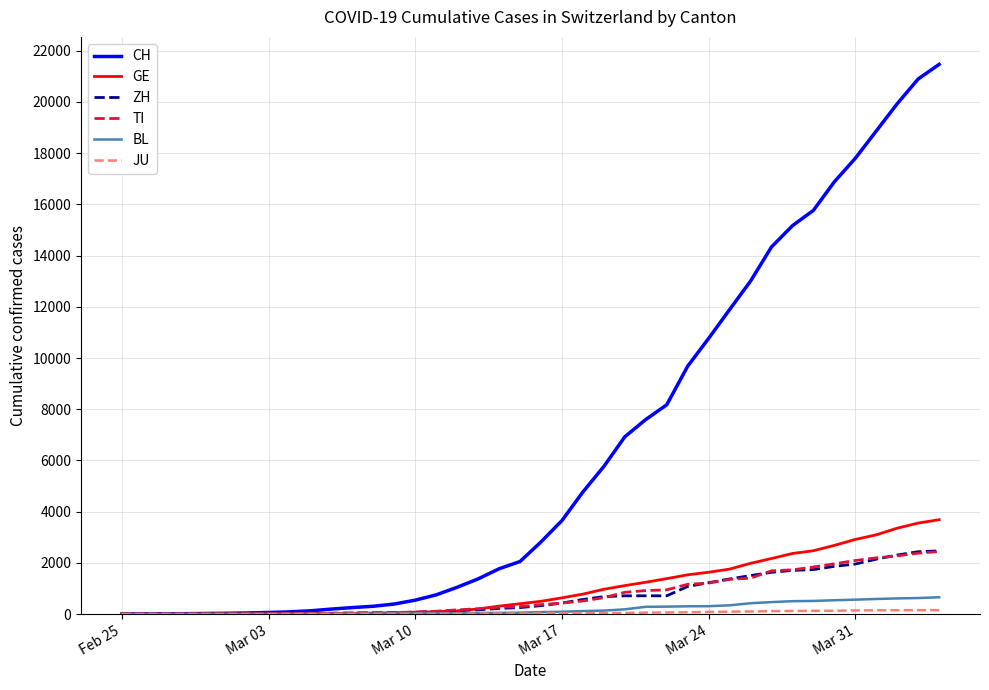

Which series has the largest total across all categories?

CH